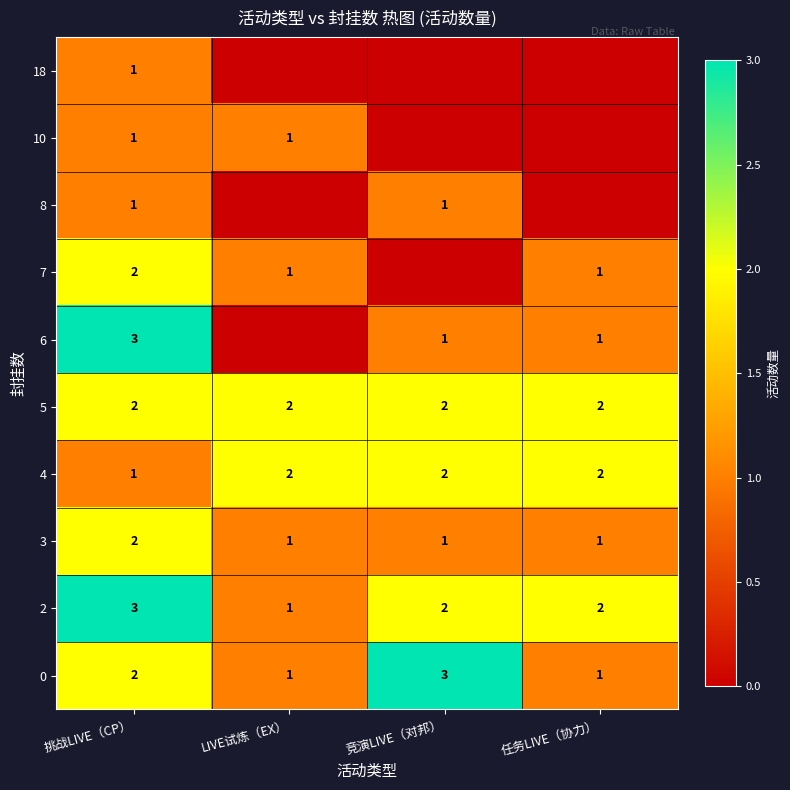

What is the sum of the 5 values at 竞演LIVE（对邦） and 挑战LIVE（CP）?

4